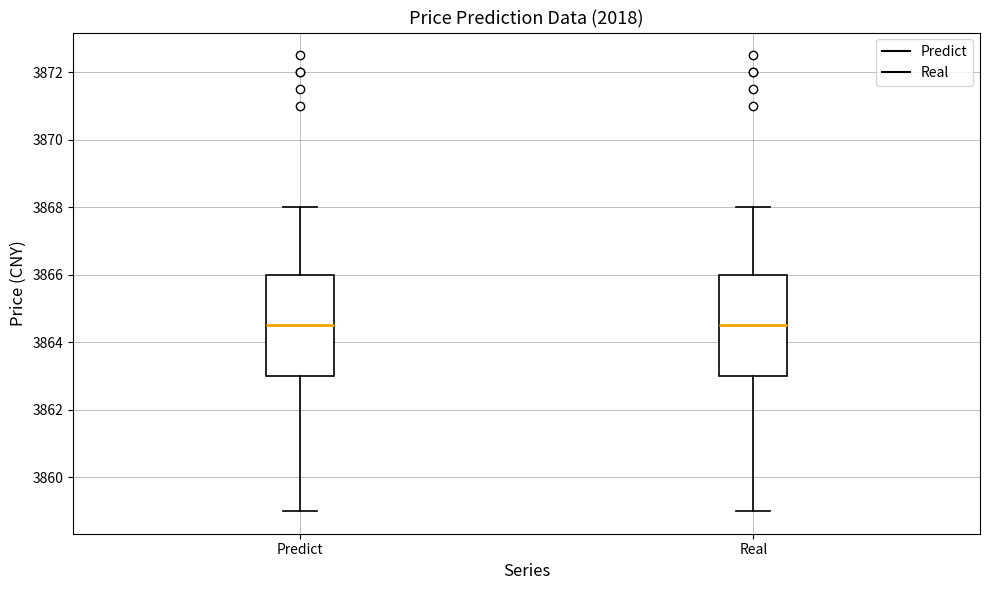

Where does the lower whisker of the box for Real end on the y-axis? The values are not printed on the chart, so give them approximately, as read against the axis.

3859.0